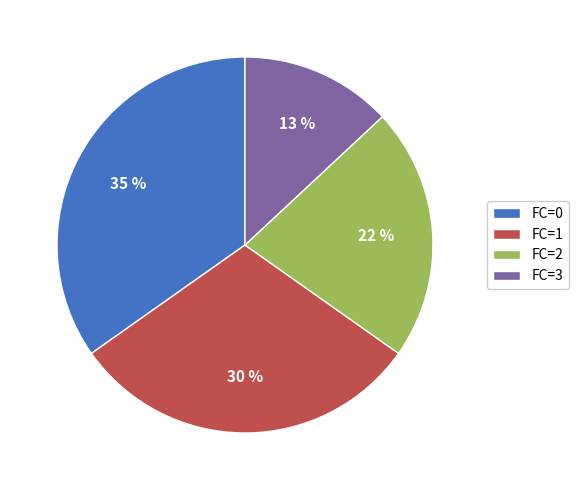

What is the ratio of the value at FC=0 to the value at FC=2?

1.6